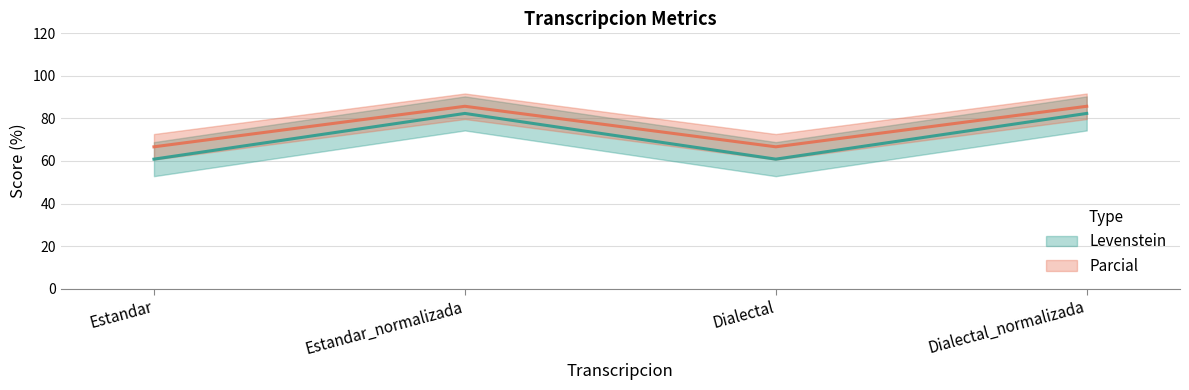

What is the highest value of the Parcial series?

85.7